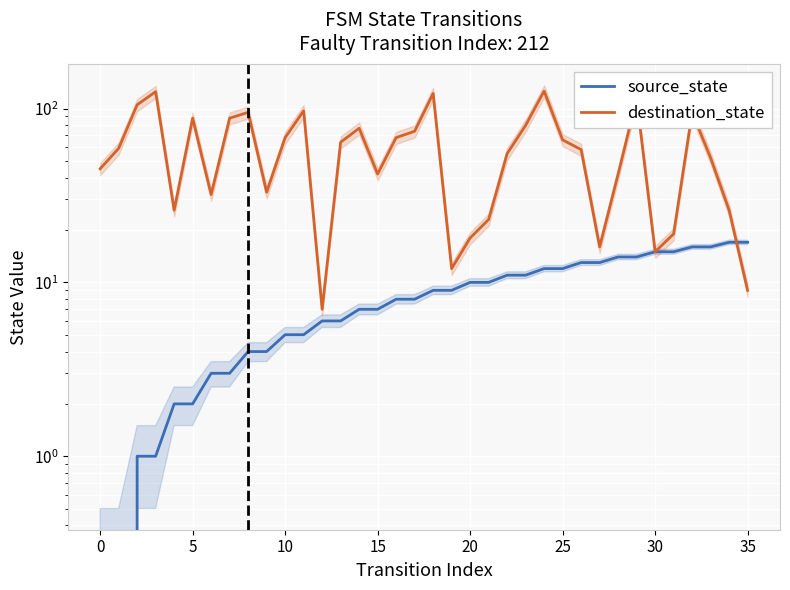

What is the average value of the destination_state series?

59